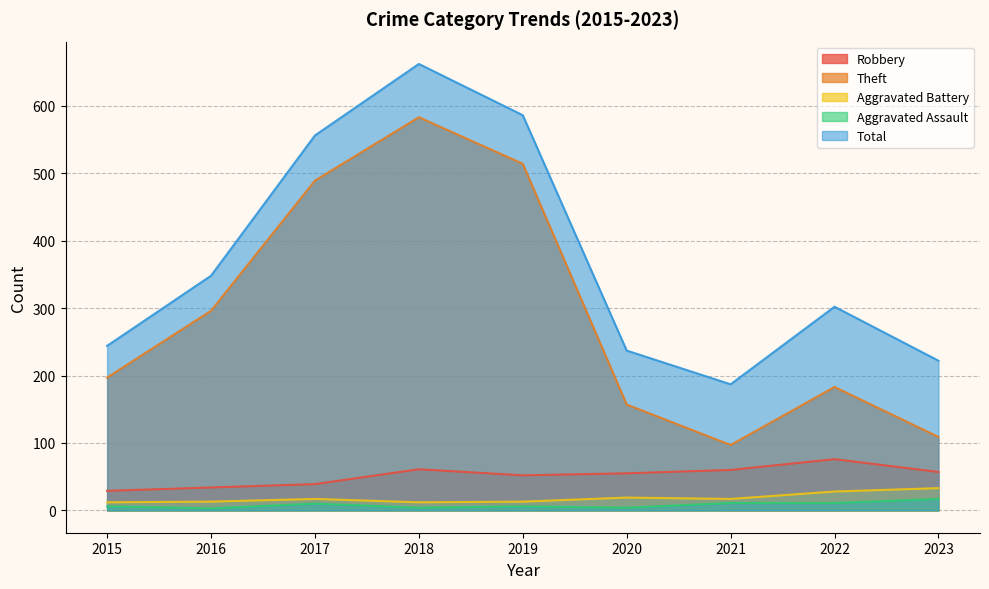

The value of Total at 2017 is 556. True or false?

True